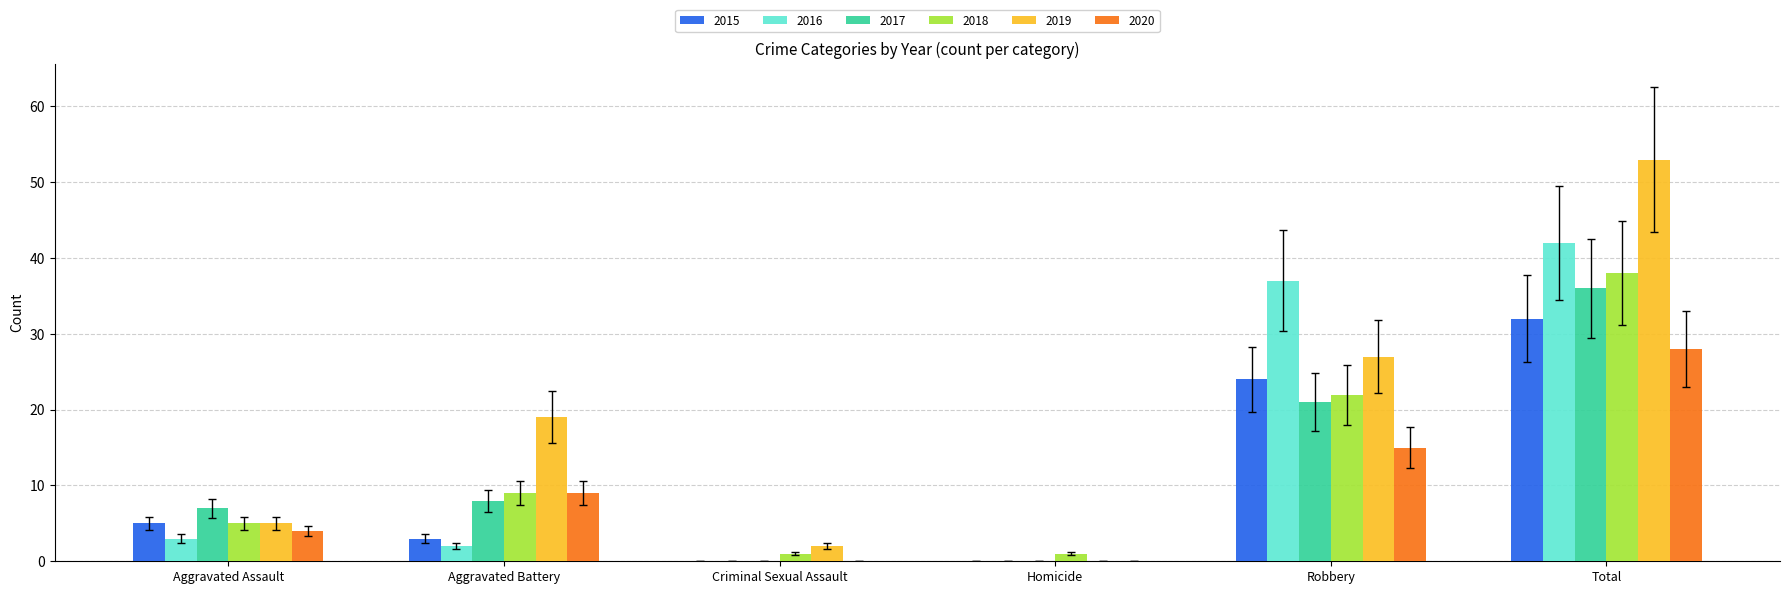

What is the total value across all series at Robbery?

146